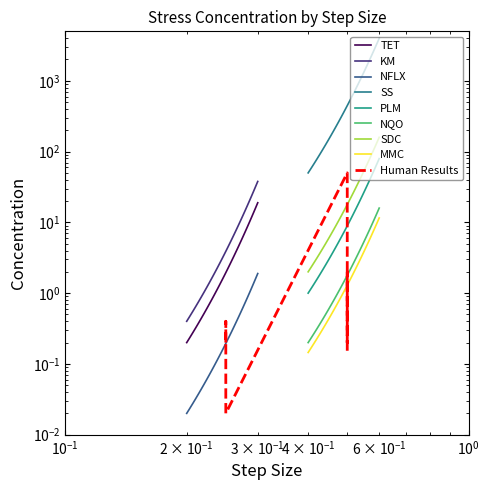

Is this an area chart (filled region under the line)?

No